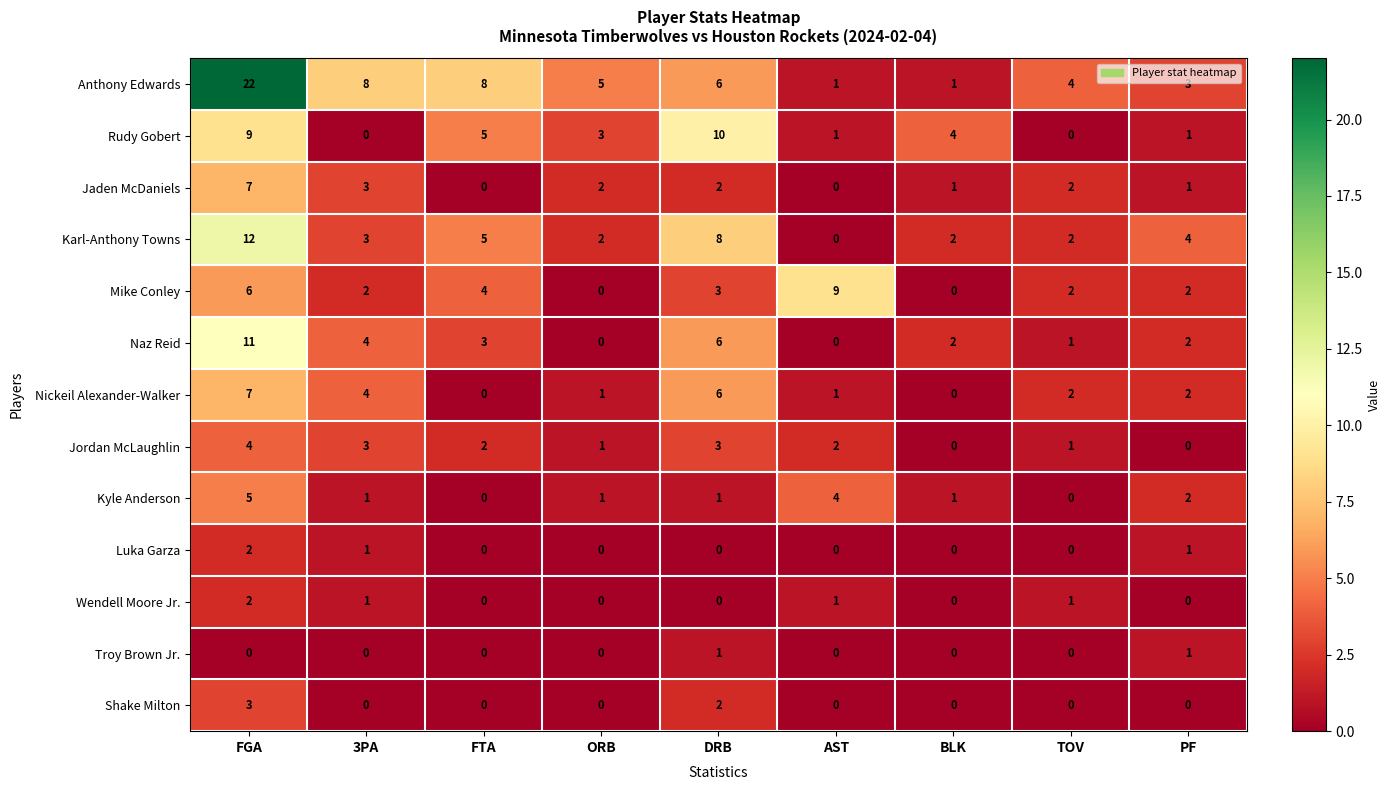

True or false: Rudy Gobert has a value of -7 at TOV.

False